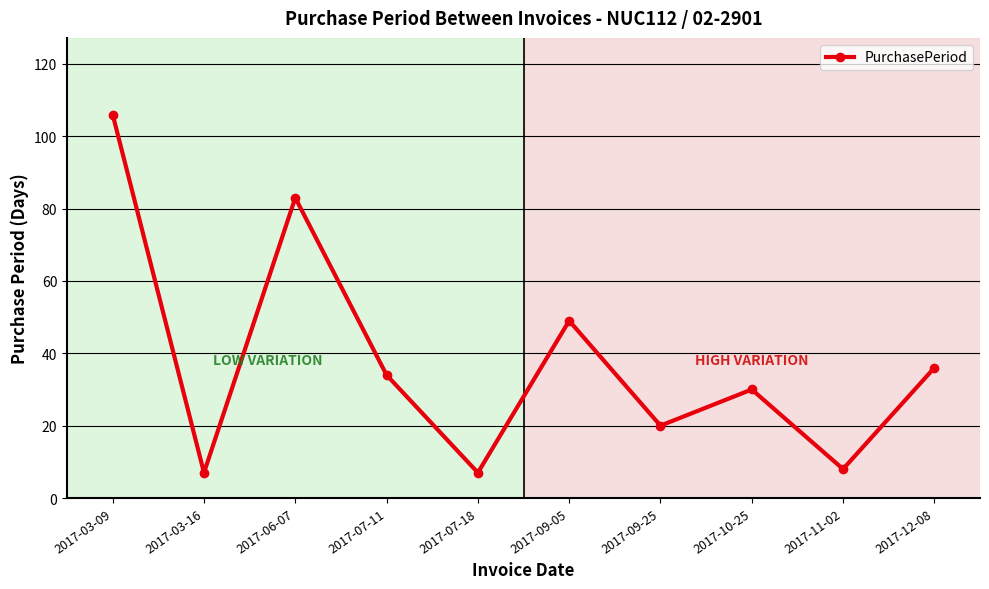

Where does the data first go above 34?

2017-03-09